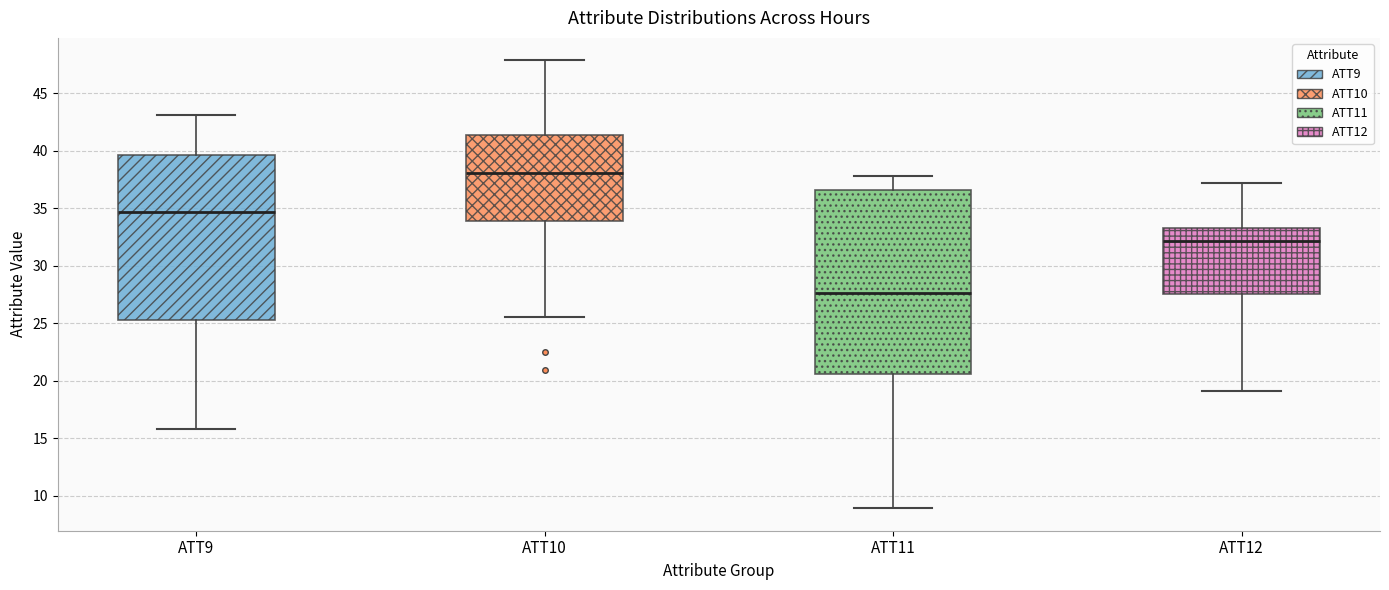

Reading left to right, read every box against the y-axis: the position of its median line, the range the box covers, and the ends of its whiskers. The values are not printed on the chart, so give them approximately, as read against the axis.

ATT9: median 34.5, box 25.5 to 39.5, whiskers 16.0 to 43.0
ATT10: median 38.0, box 34.0 to 41.5, whiskers 25.5 to 48.0
ATT11: median 27.5, box 20.5 to 36.5, whiskers 9.0 to 38.0
ATT12: median 32.0, box 27.5 to 33.5, whiskers 19.0 to 37.0